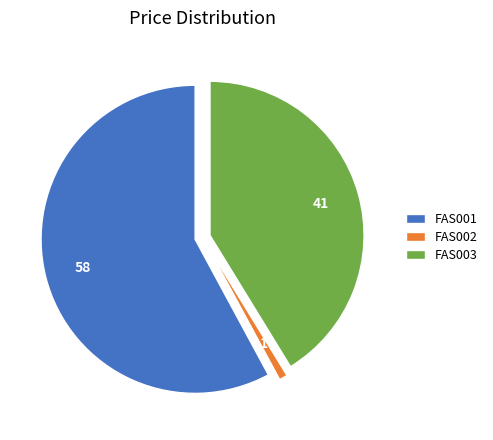

True or false: FAS003 accounts for 47% of the total.

False